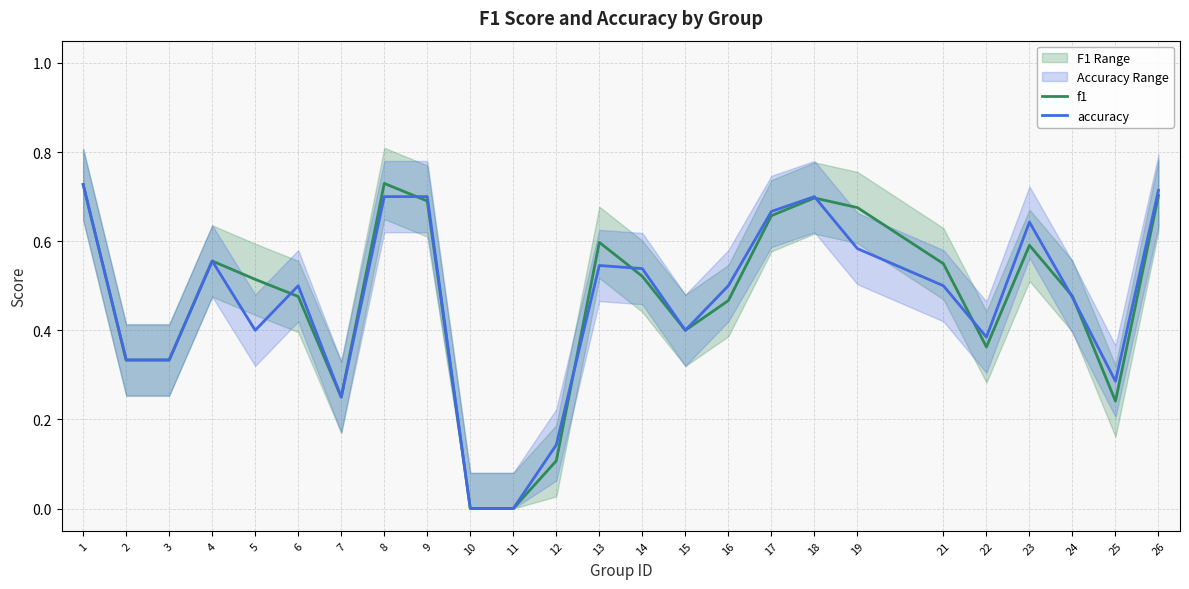

Rank the series at 19 from highest to lowest value.

f1, accuracy